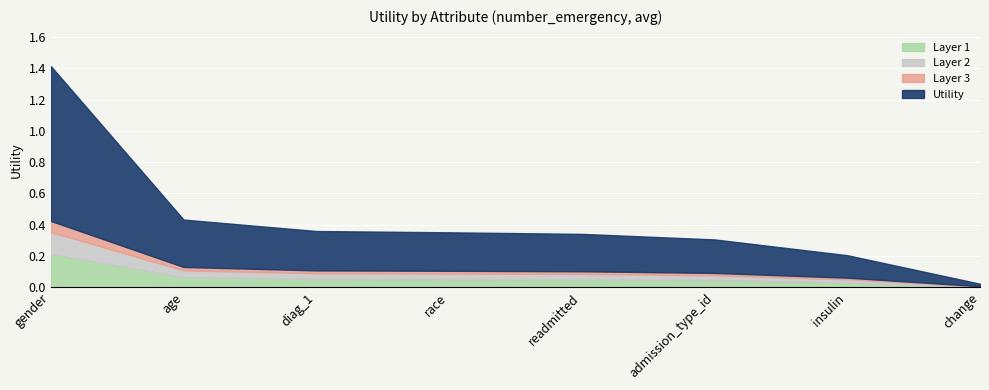

Is it true that the value at race is 0.4?

True